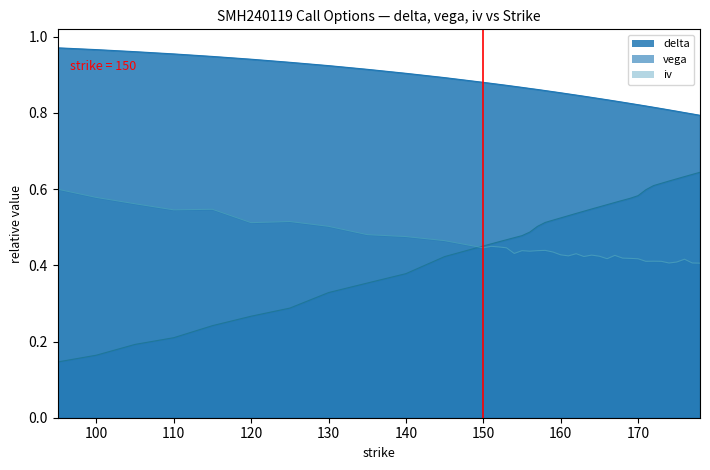

Rank the series at 172 from highest to lowest value.

delta, vega, iv